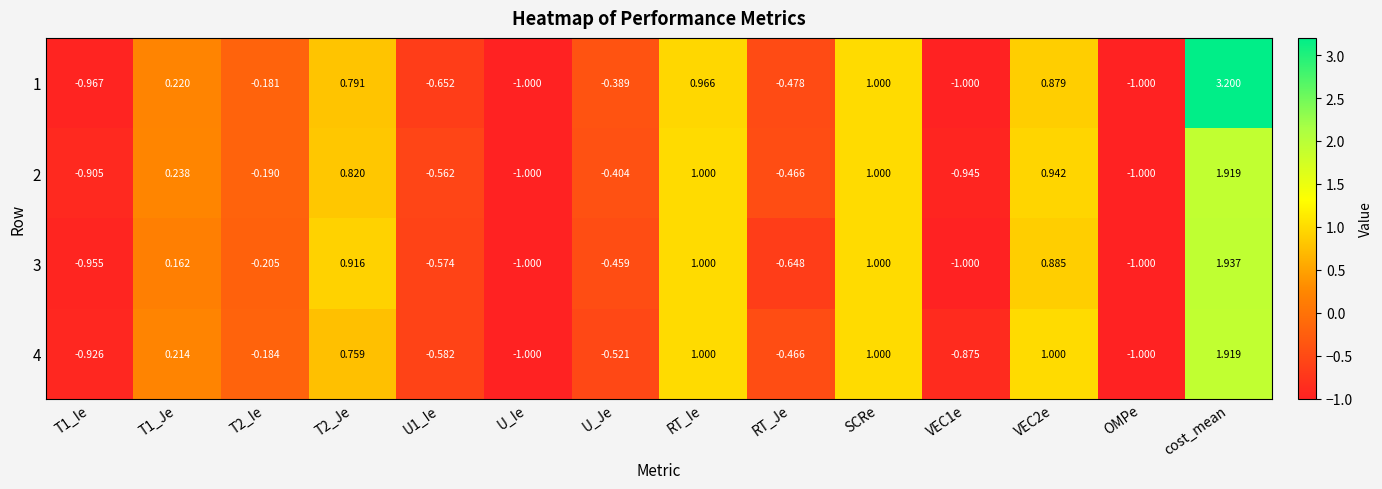

How many series are shown in this chart?

4